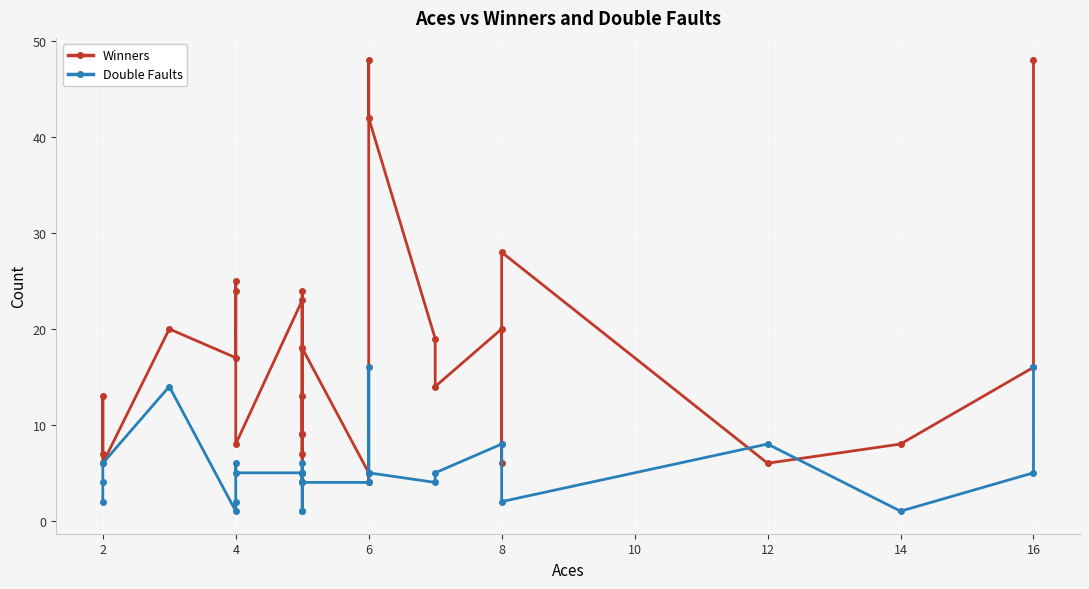

True or false: Double Faults has a value of 3 at 12.

False